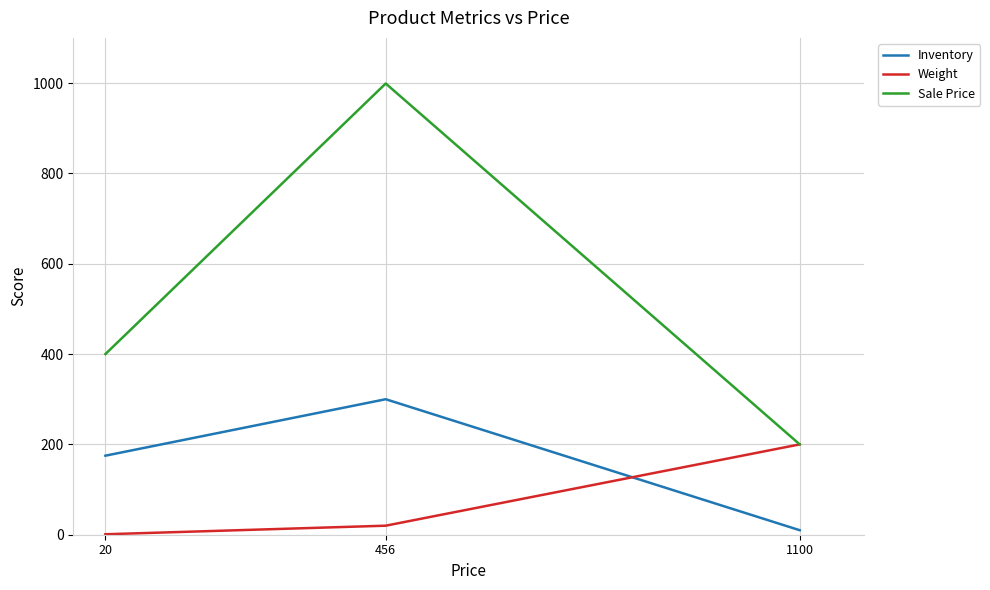

Does the chart have visible grid lines?

Yes